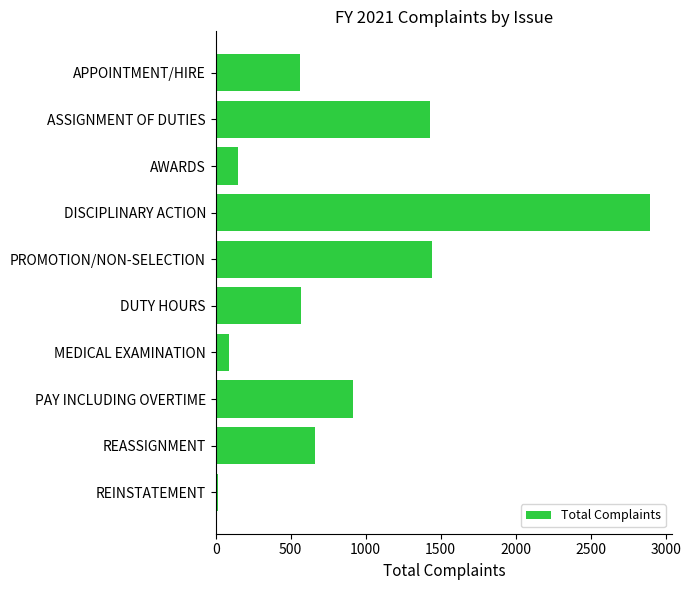

Between APPOINTMENT/HIRE and ASSIGNMENT OF DUTIES, which is larger?

ASSIGNMENT OF DUTIES